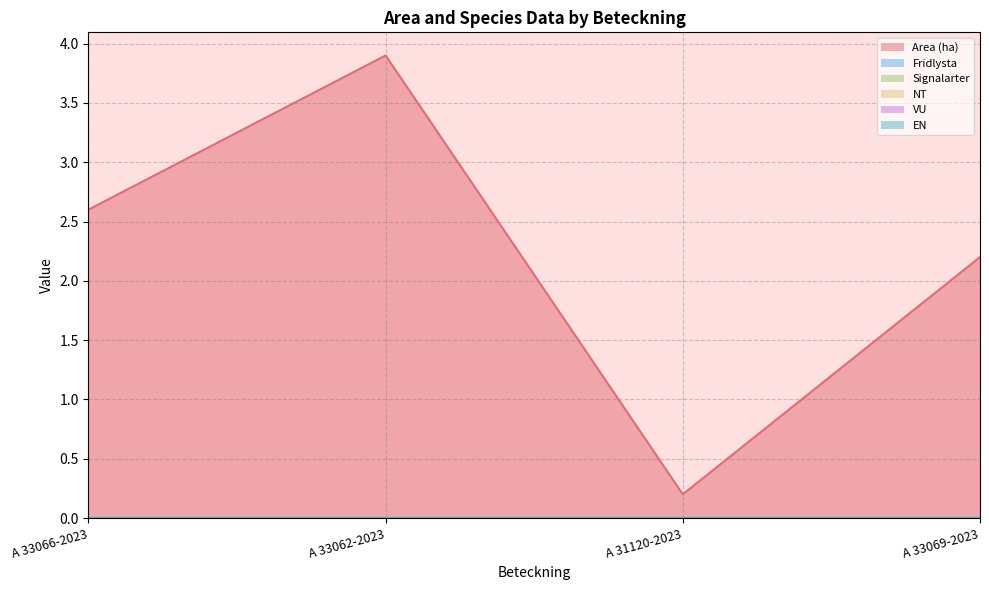

What is the label of the 2nd point from the right?

A 31120-2023